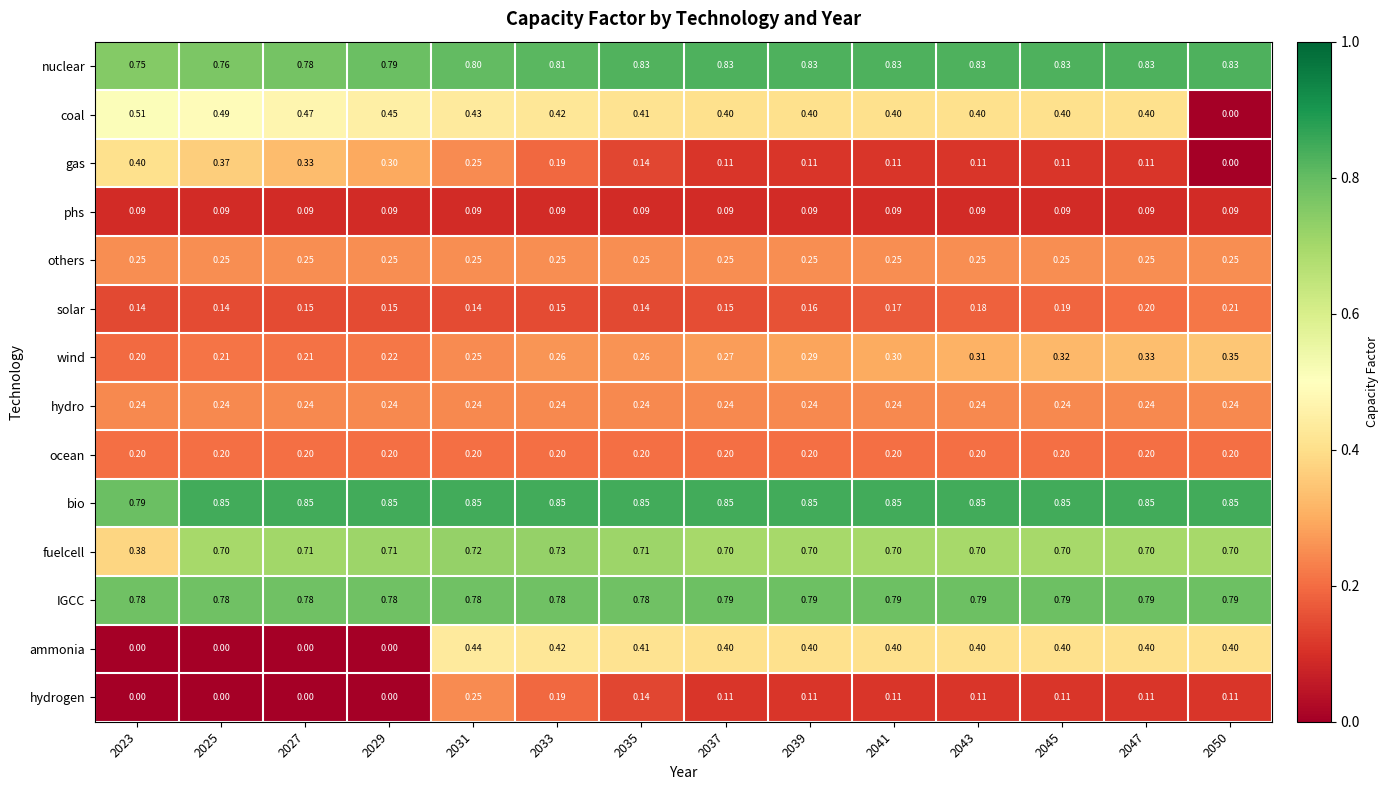

Which series has the largest range (max minus min)?

coal